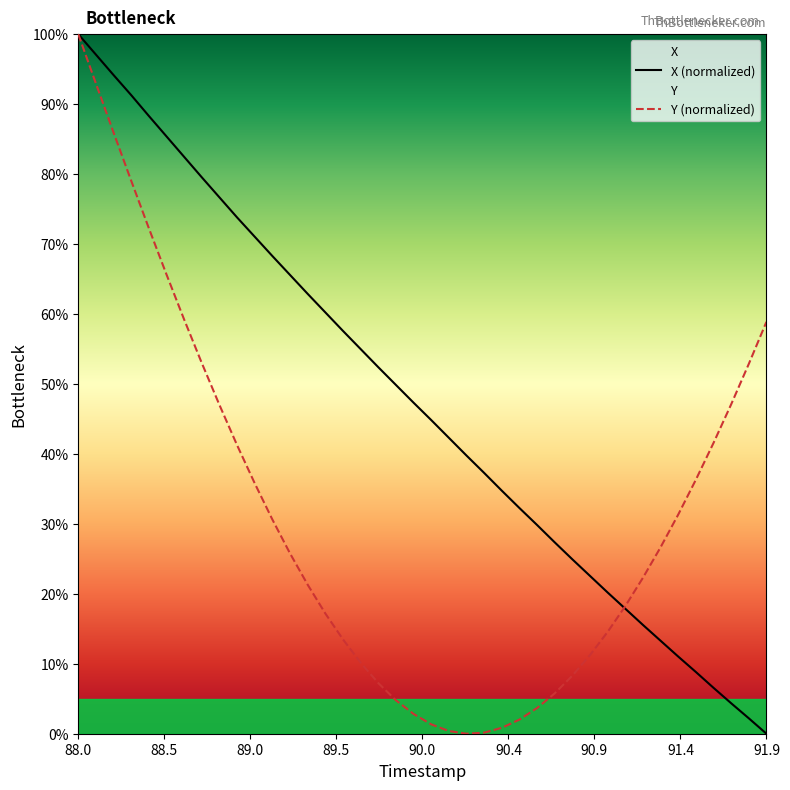

What is the difference between the second highest and minimum values in the X (normalized) series?

97.1